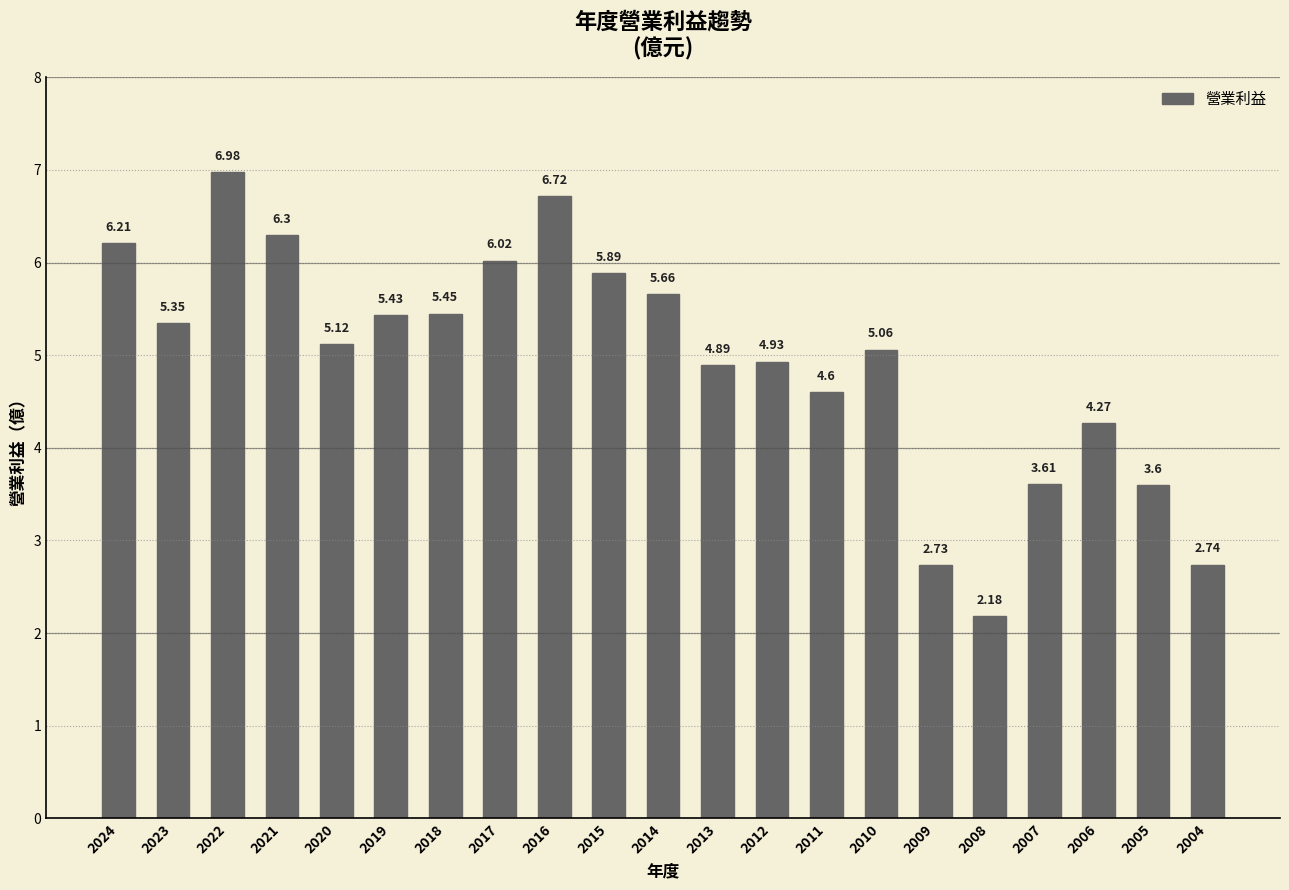

What is the difference between the values at 2005 and 2010?

1.5